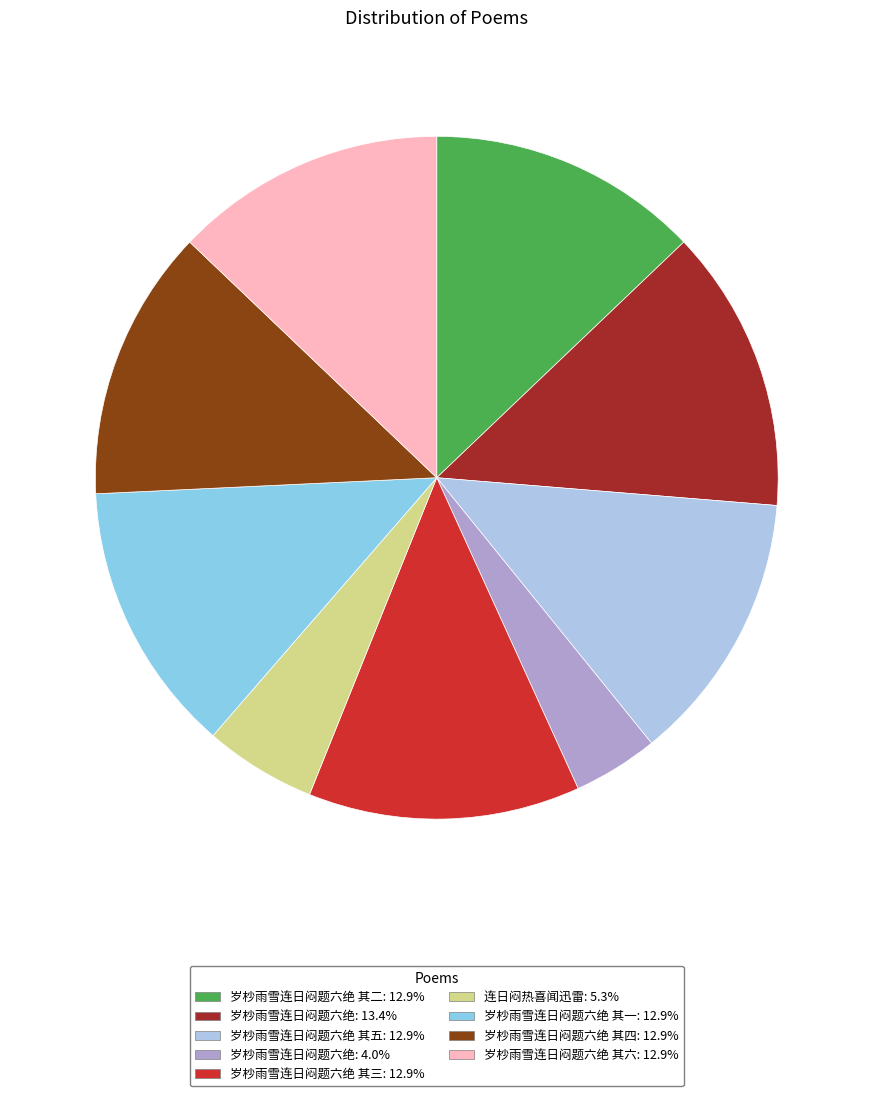

Is there any slice that represents more than half of the pie?

No